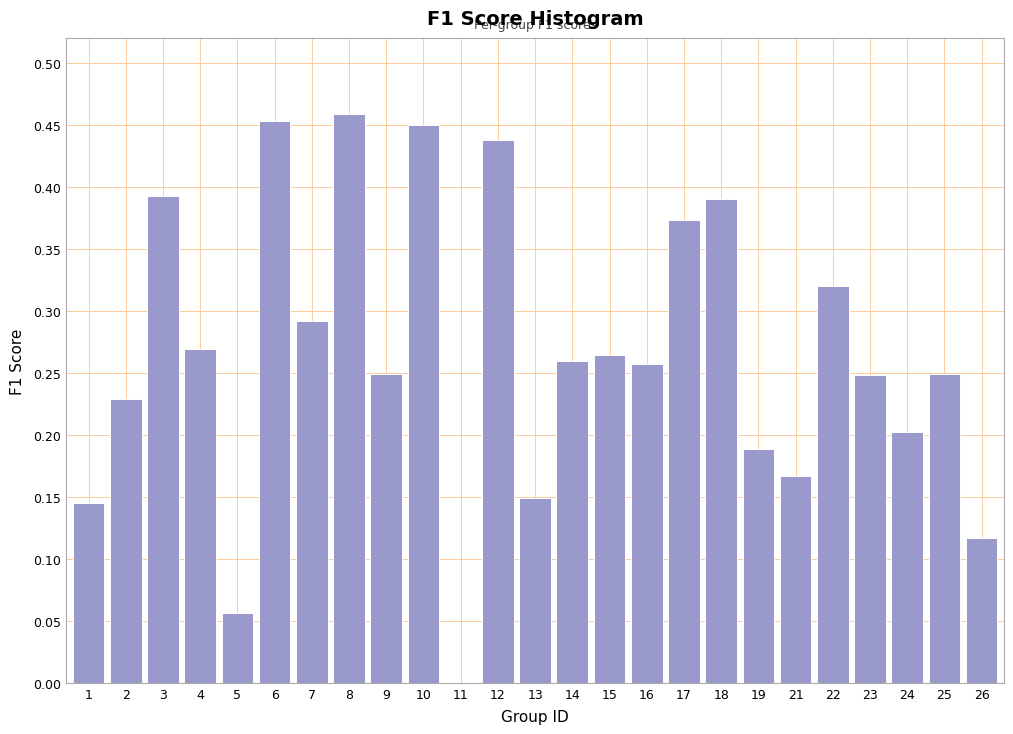

What is the sum of all values?

6.6